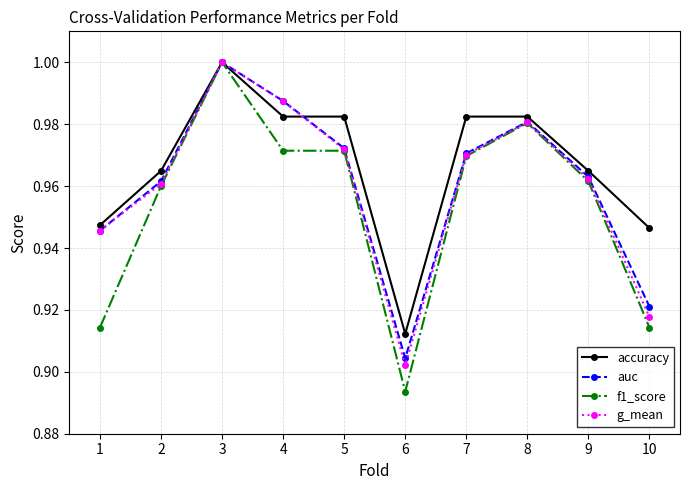

The g_mean series shows 1.5 at 10. True or false?

False